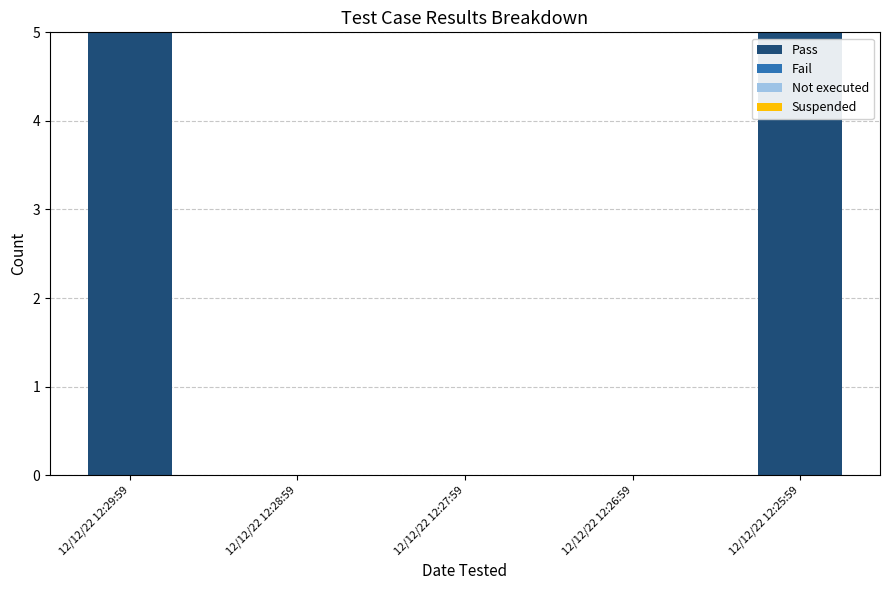

What is the greatest value displayed?

5